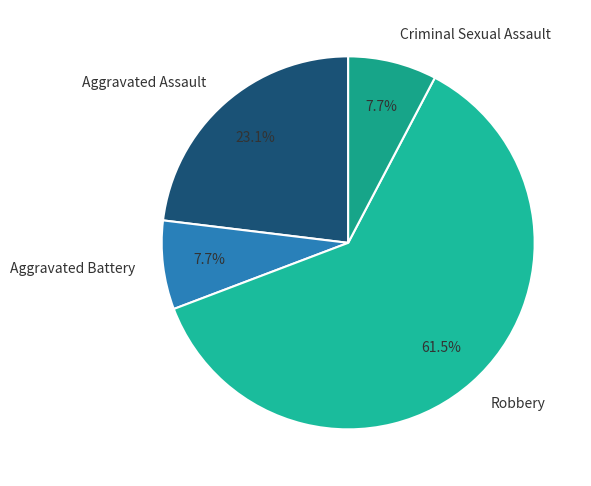

Is it true that Criminal Sexual Assault is 20% of the pie?

False